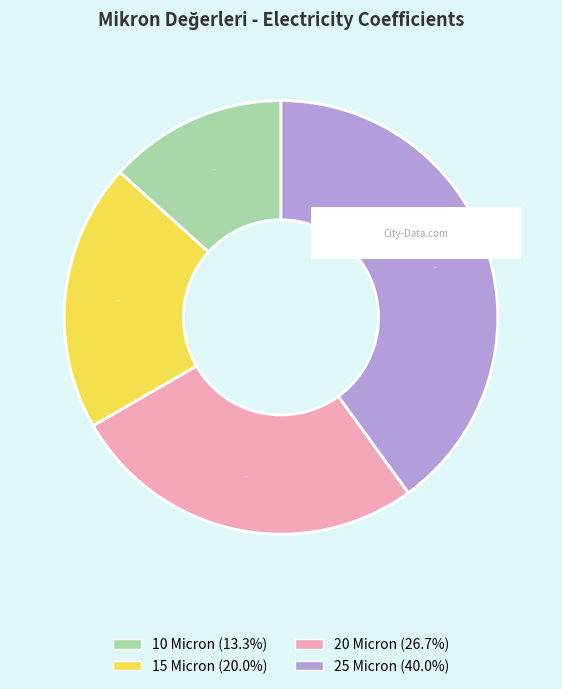

Approximately how many times larger is the value at 15 Micron compared to 25 Micron?

0.5